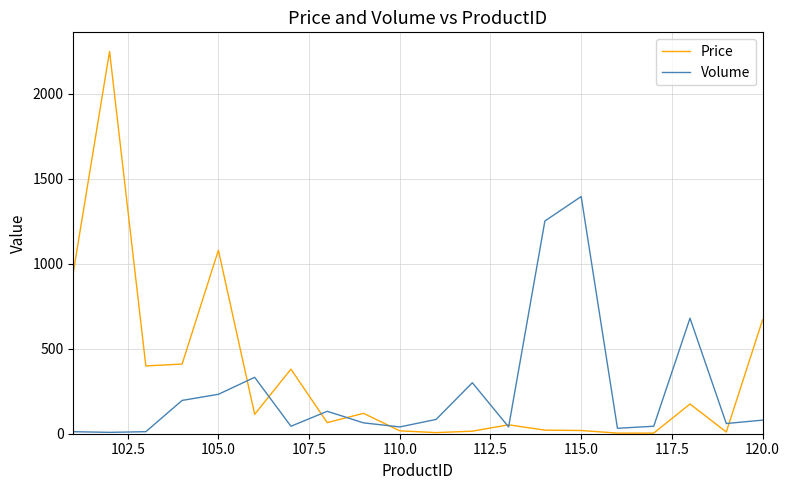

How many lines are shown in the chart?

2